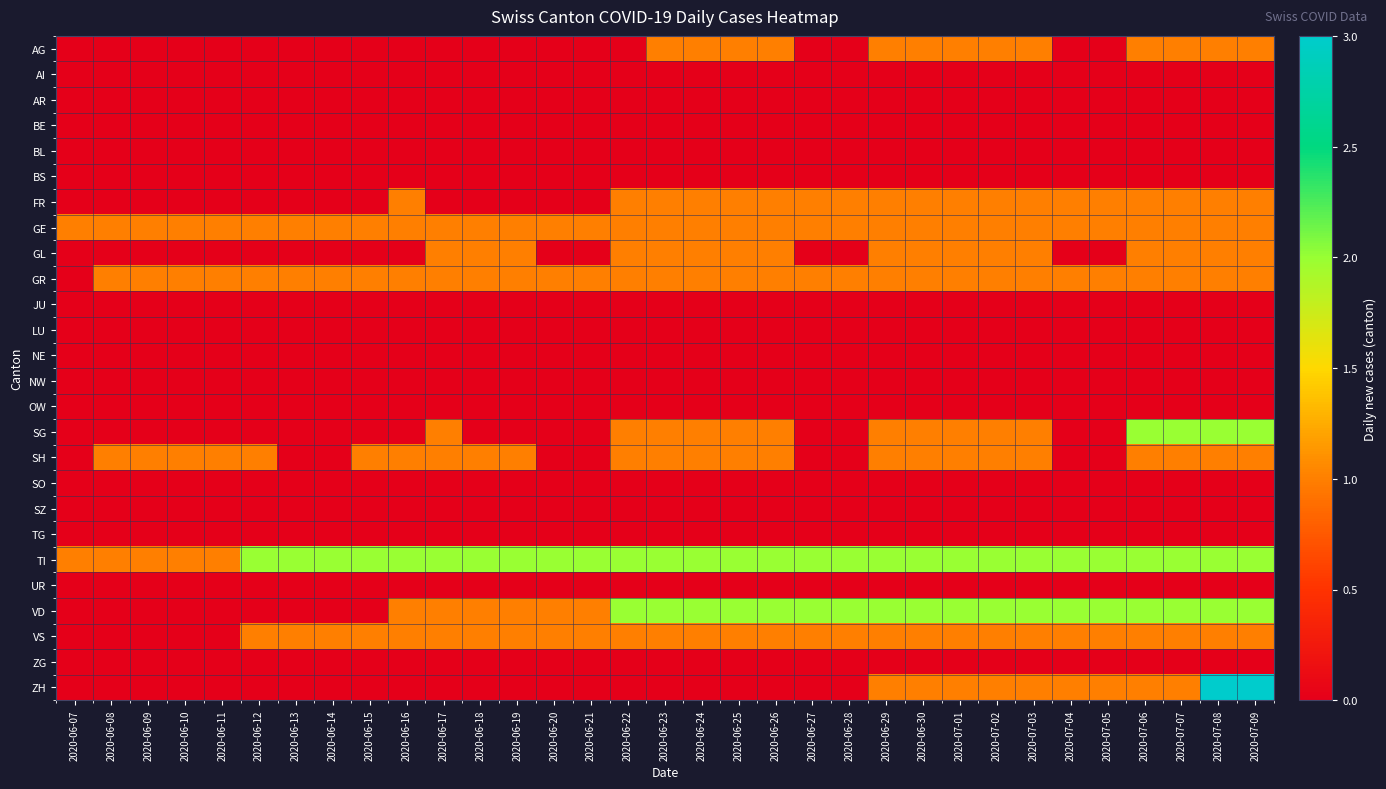

Which label corresponds to the smallest value in the chart?

2020-06-07